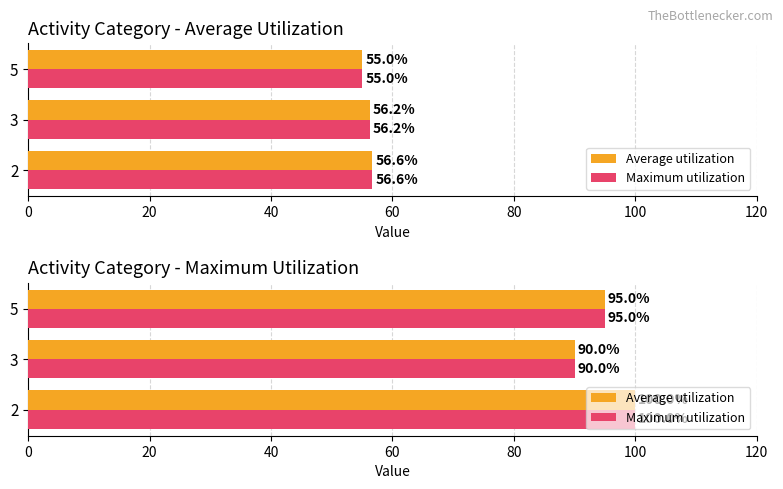

How many Maximum utilization values are between 90 and 100?

3